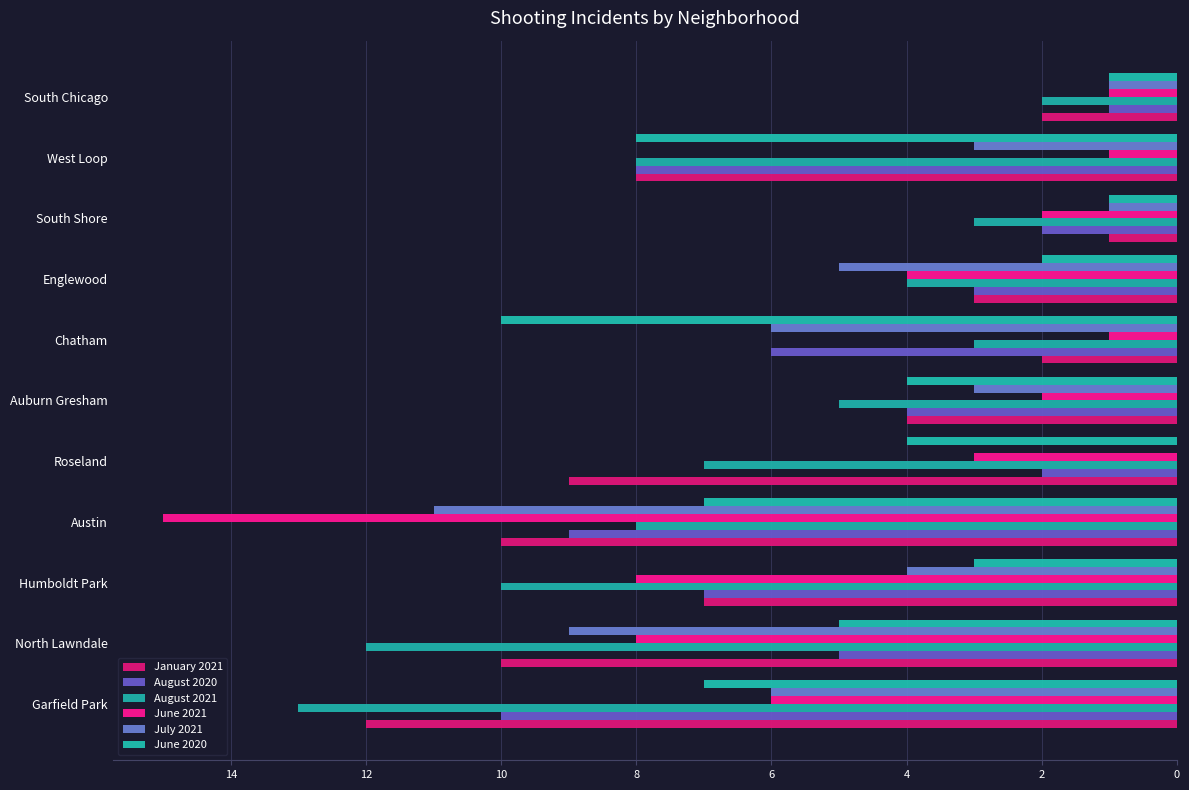

How many series are shown in this chart?

6